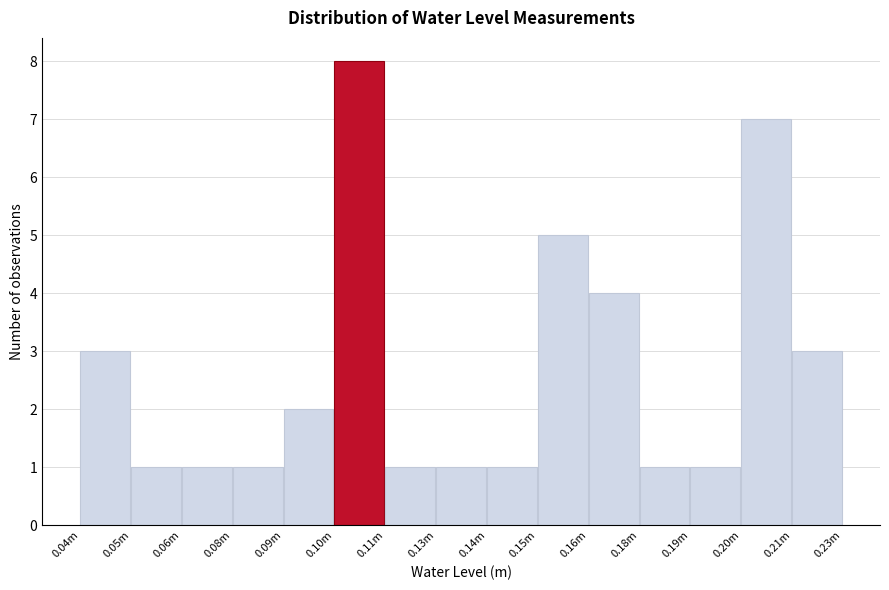

Reading right to left, what are all the values shown in this chart?

3	7	1	1	4	5	1	1	1	8	2	1	1	1	3